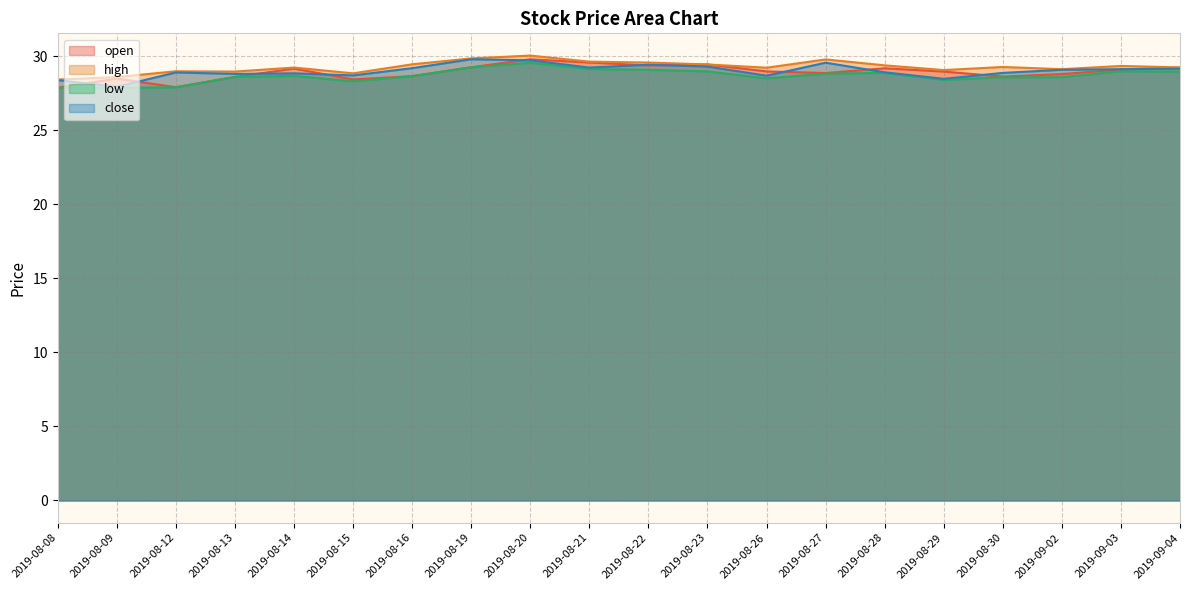

Reading right to left, list all the values displayed in this chart.

open: 29.2	29.1	28.8	28.6	29.0	29.2	28.9	29.0	29.5	29.4	29.6	29.8	29.3	28.7	28.4	29.2	28.6	27.9	28.5	27.9
high: 29.3	29.4	29.1	29.3	29.1	29.4	29.8	29.2	29.5	29.6	29.6	30.1	29.9	29.5	28.9	29.2	29.0	29.0	28.6	28.4
low: 29.0	29.0	28.6	28.6	28.4	28.9	28.8	28.5	29.0	29.1	29.1	29.6	29.3	28.7	28.3	28.7	28.6	27.9	27.9	27.9
close: 29.2	29.1	29.1	28.9	28.5	28.9	29.6	28.7	29.3	29.4	29.2	29.7	29.8	29.2	28.7	28.9	28.8	28.9	27.9	28.4